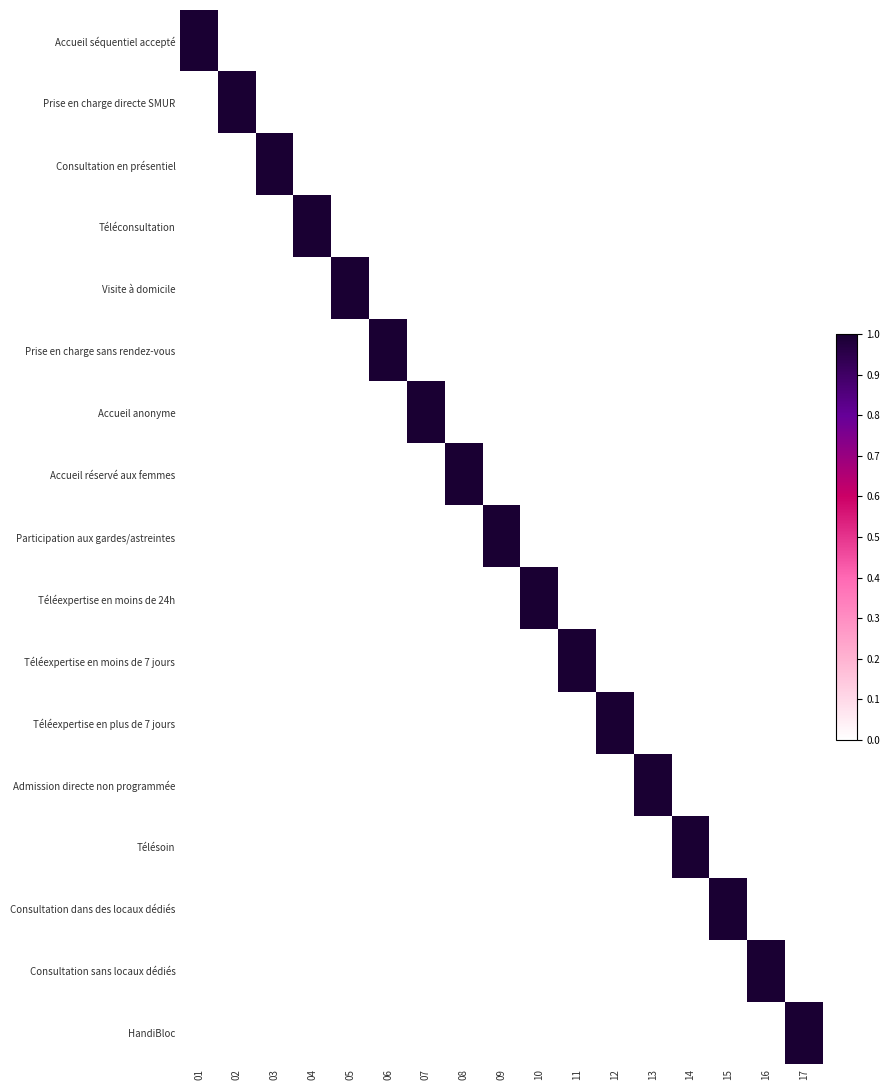

At how many categories does at least one series exceed 0?

17